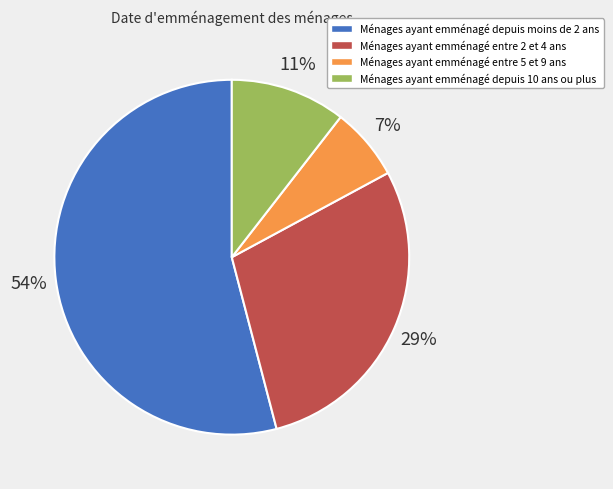

Rank the categories by value from lowest to highest.

Ménages ayant emménagé entre 5 et 9 ans, Ménages ayant emménagé depuis 10 ans ou plus, Ménages ayant emménagé entre 2 et 4 ans, Ménages ayant emménagé depuis moins de 2 ans